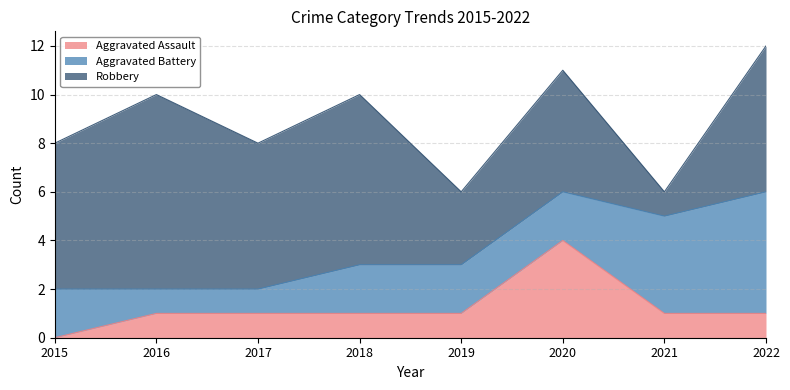

What is the sum of the Aggravated Assault values at 2016 and 2020?

5